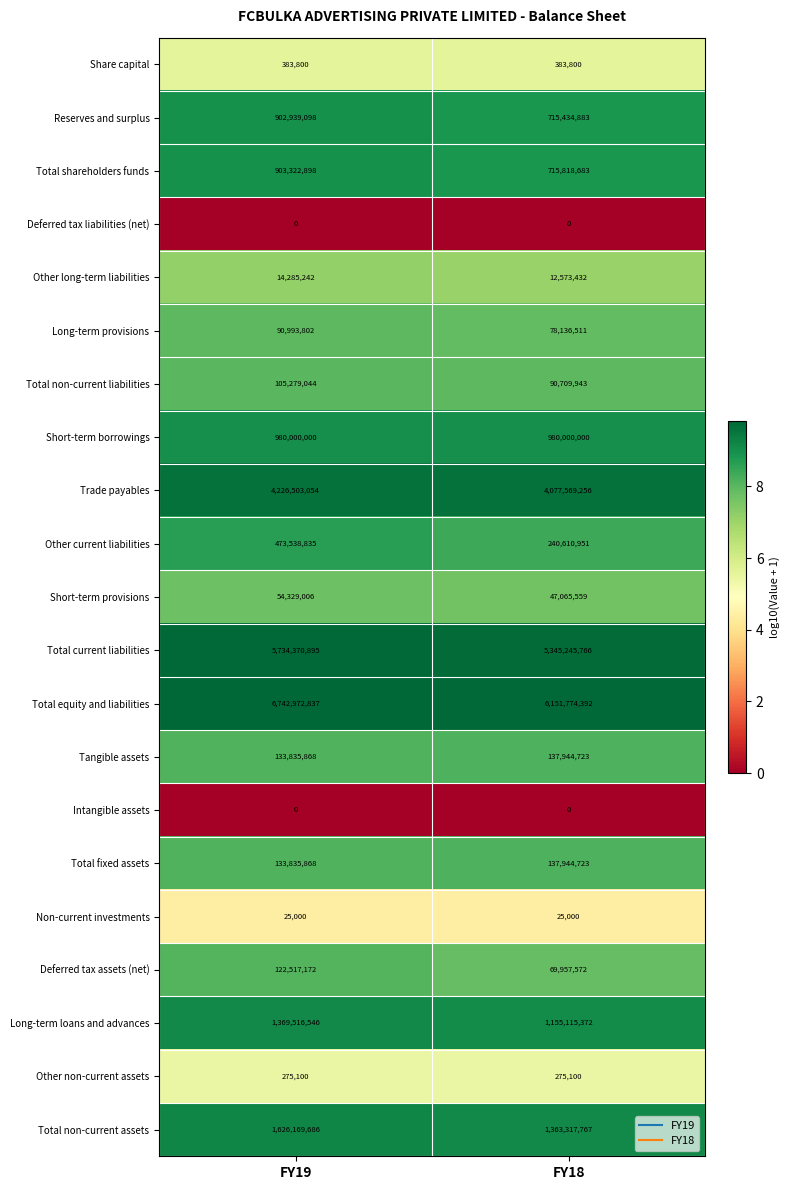

Which series changed the most between FY19 and FY18?

Total equity and liabilities